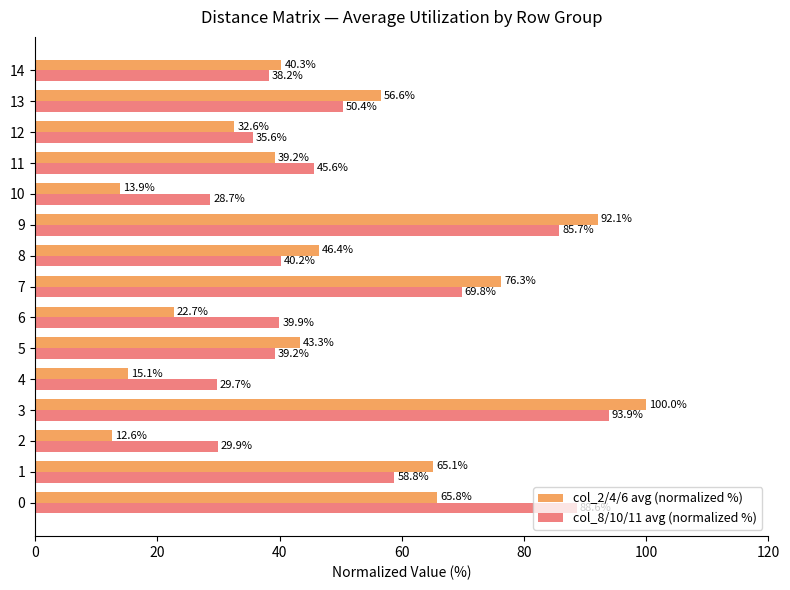

What is the approximate value of col_2/4/6 avg (normalized %) at 11?

39.2